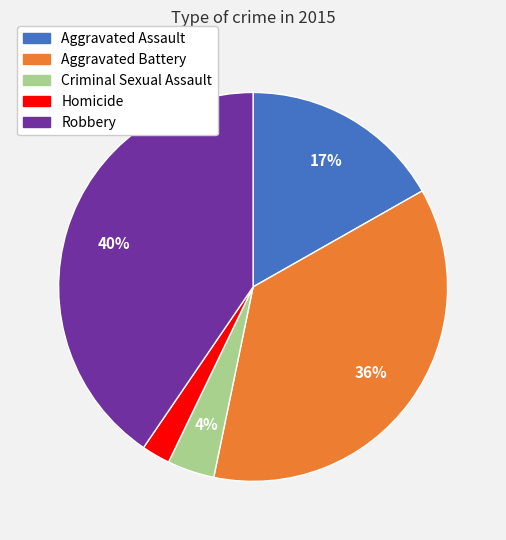

To the nearest percent, what is the average slice percentage?

20%